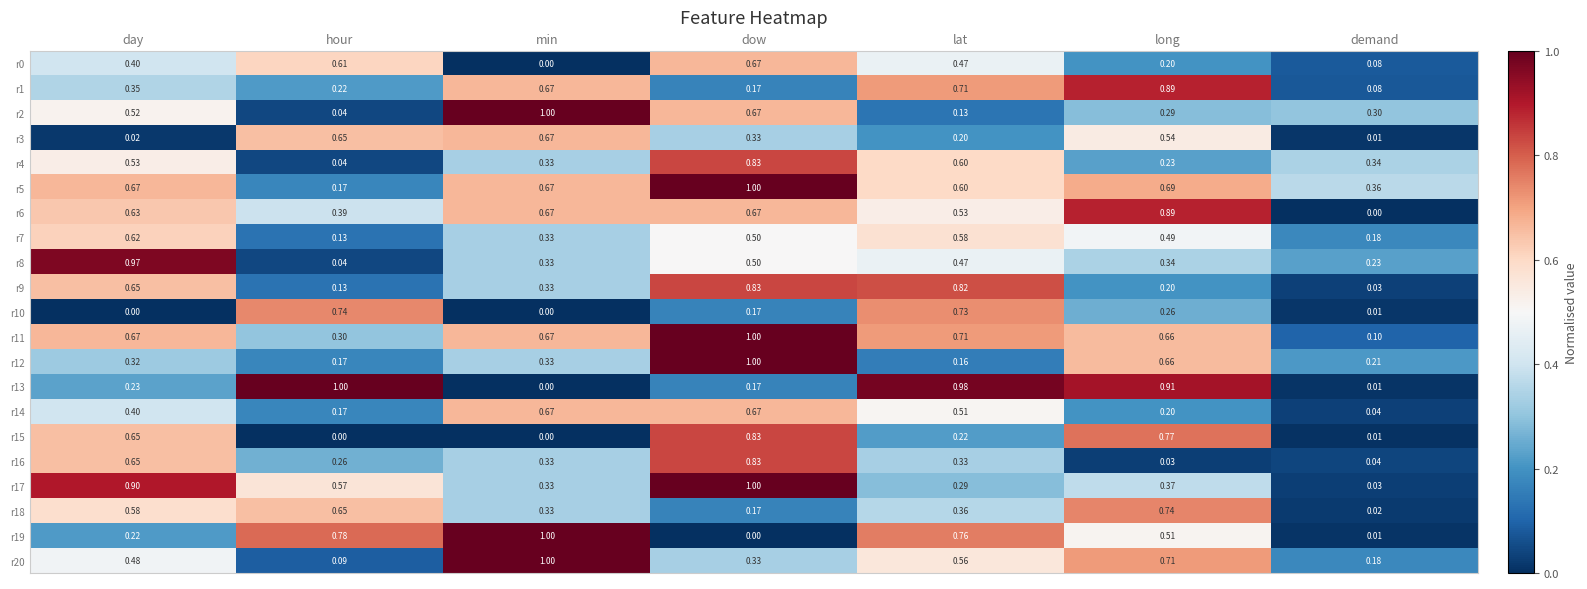

Between day and long, which series saw the biggest shift?

r13